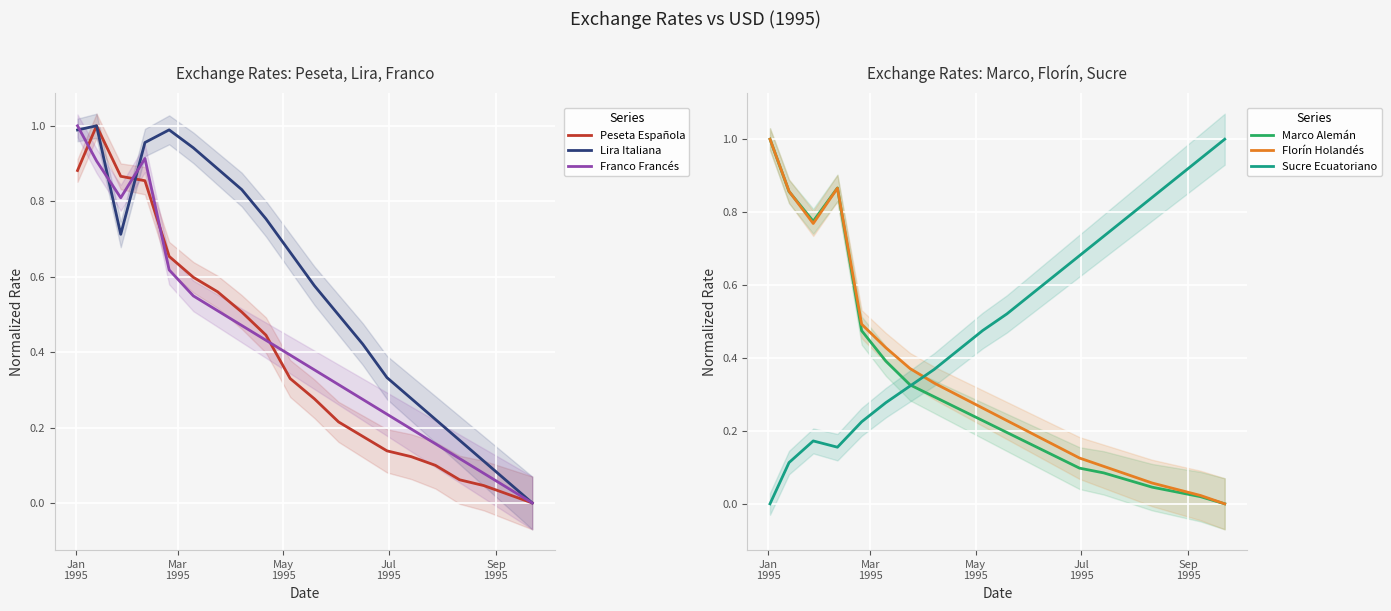

What are all the series names shown in the legend?

Peseta Española, Lira Italiana, Franco Francés, Marco Alemán, Florín Holandés, Sucre Ecuatoriano